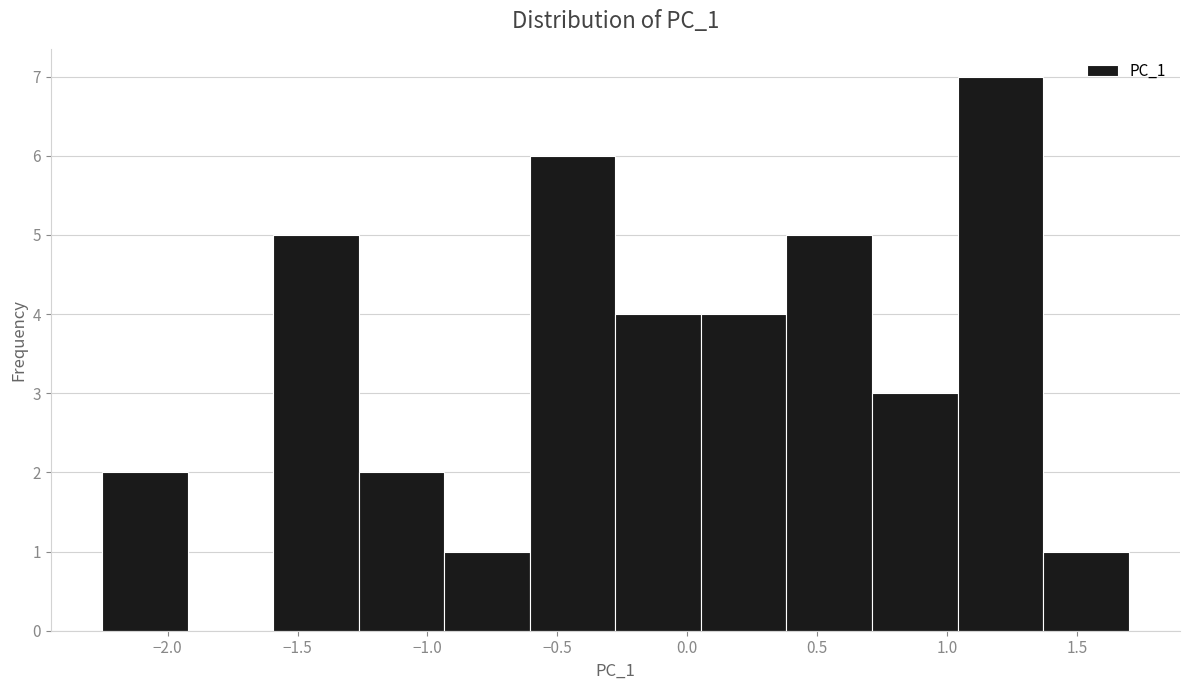

Reading left to right, transcribe this chart: for each bar, give the range it covers on the x-axis and its height. Neither the bar edges nor the heights are printed on the chart, so give them approximately, as read against the axes.

-2.25 to -1.90: 2
-1.90 to -1.60: 0
-1.60 to -1.25: 5
-1.25 to -0.95: 2
-0.95 to -0.60: 1
-0.60 to -0.30: 6
-0.30 to 0.05: 4
0.05 to 0.40: 4
0.40 to 0.70: 5
0.70 to 1.05: 3
1.05 to 1.35: 7
1.35 to 1.70: 1